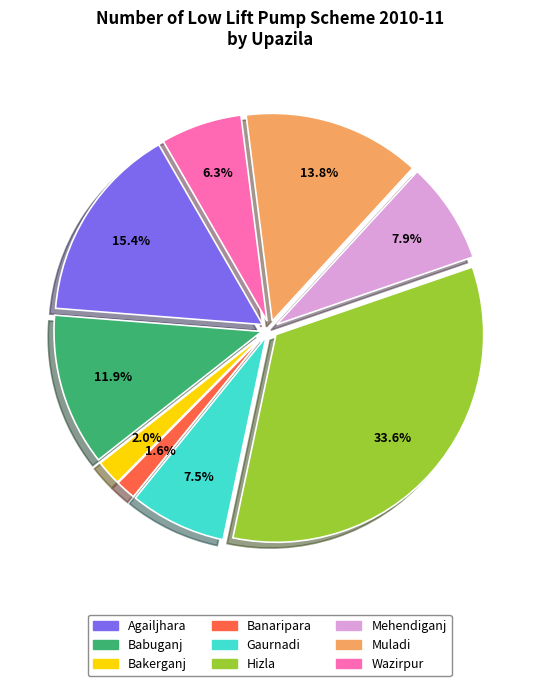

To the nearest percent, what percentage of the pie is Muladi?

14%